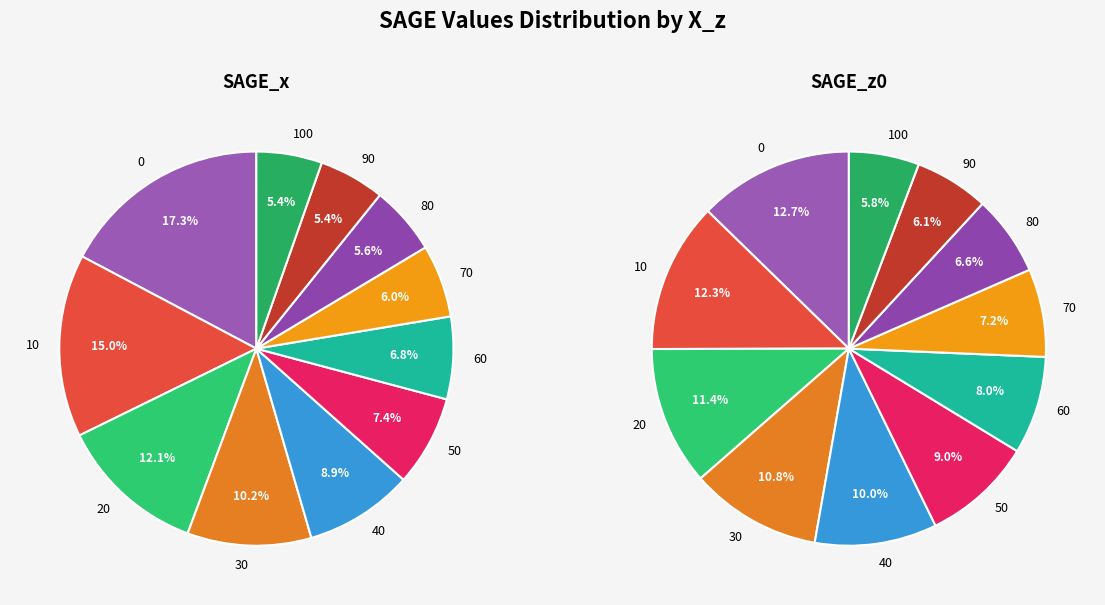

Between 40 and 80, which series saw the biggest shift?

SAGE_z0